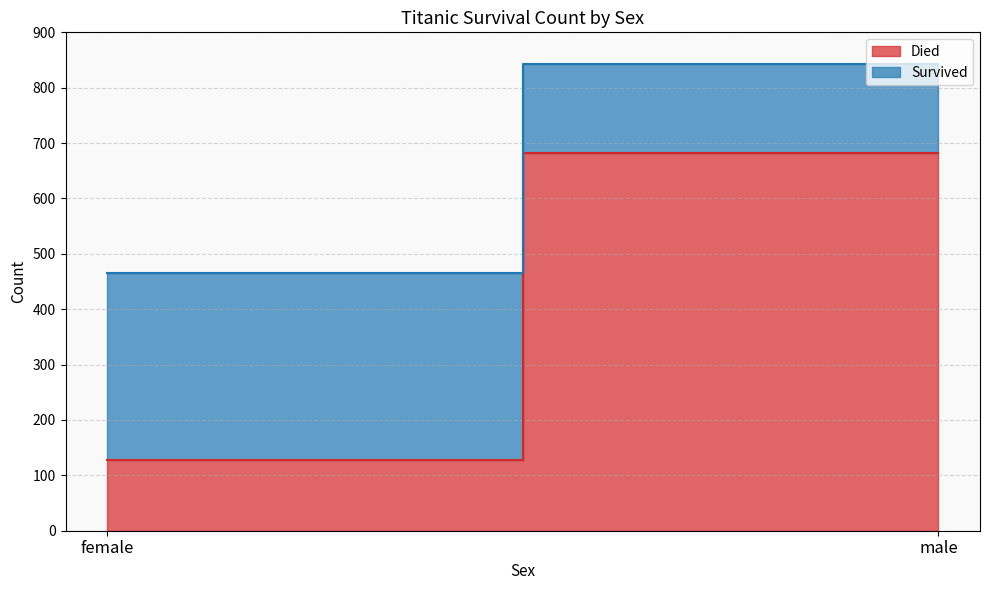

Which series has the largest total across all categories?

Died